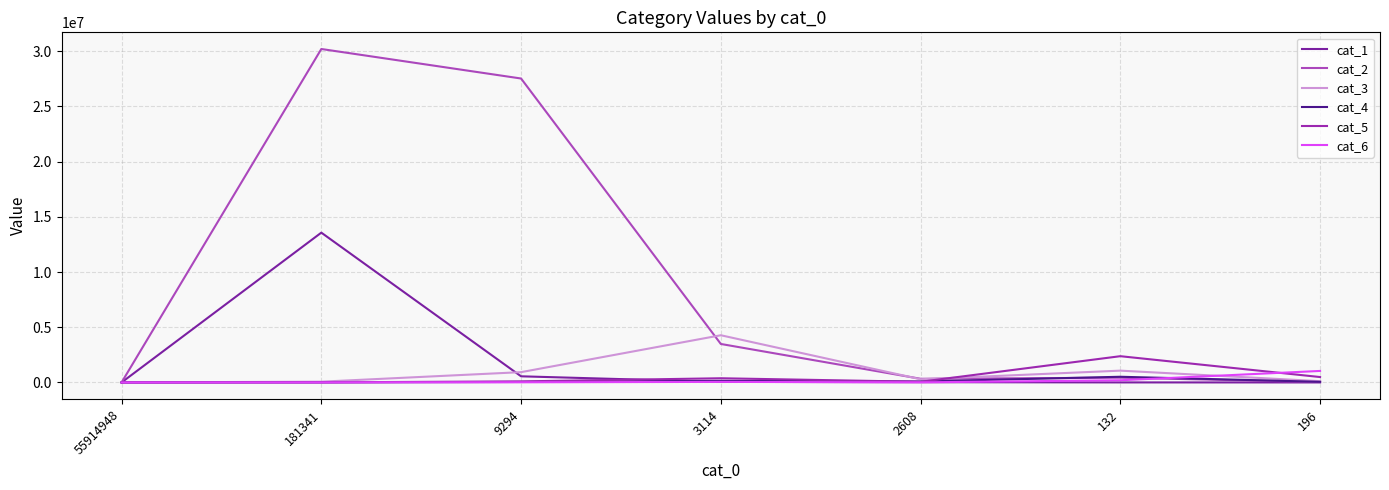

Is it true that cat_5 equals 1178522 at 55914948?

False